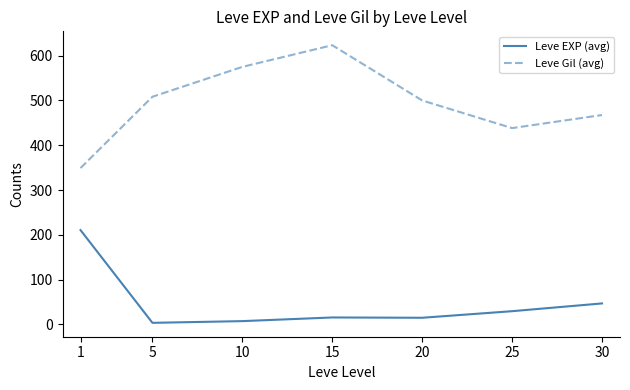

What is the spread (max minus min) of values at 30?

420.5